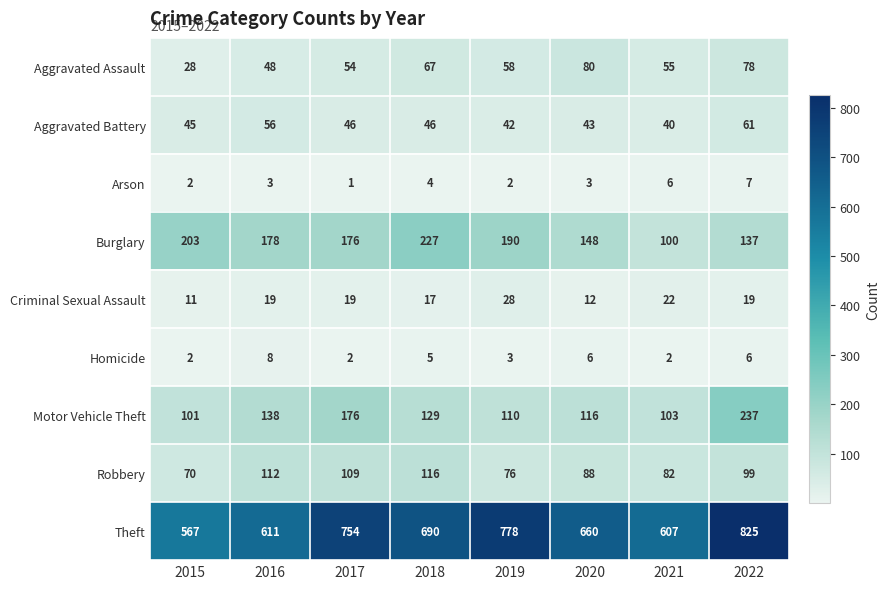

What is the difference between the highest and lowest values at 2018?

686